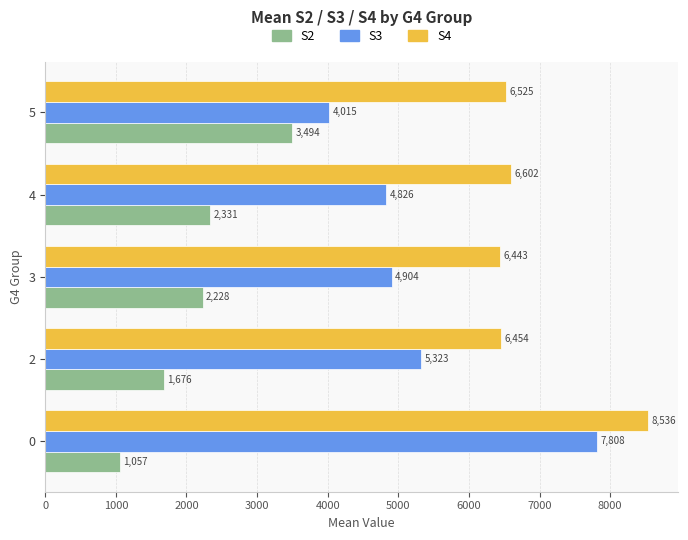

Which series has the largest range (max minus min)?

S3